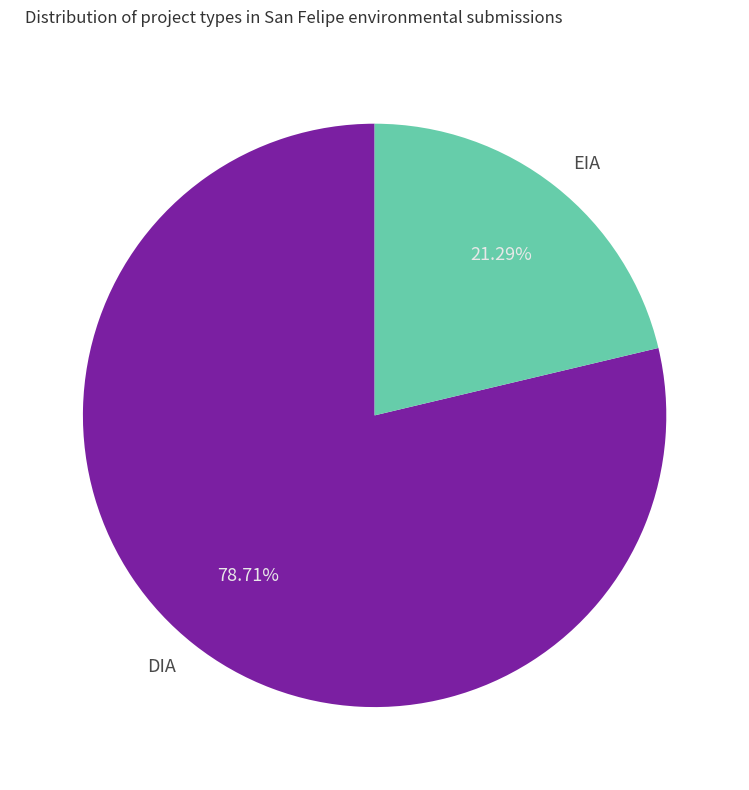

Approximately how many times larger is the value at EIA compared to DIA?

0.3